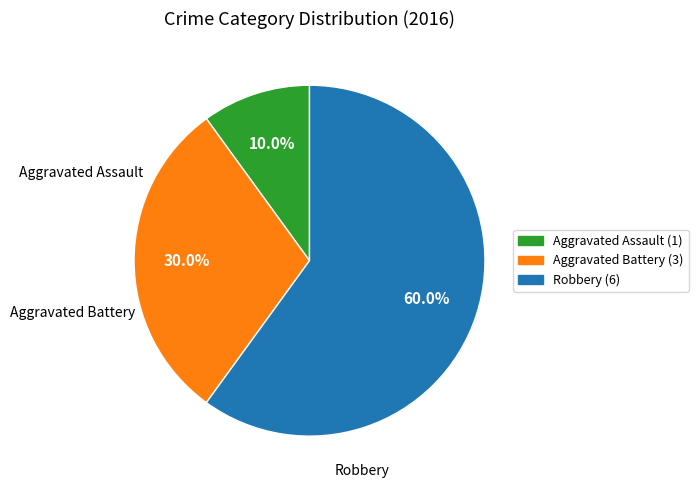

What is the ratio of the value at Aggravated Battery to the value at Robbery?

0.5